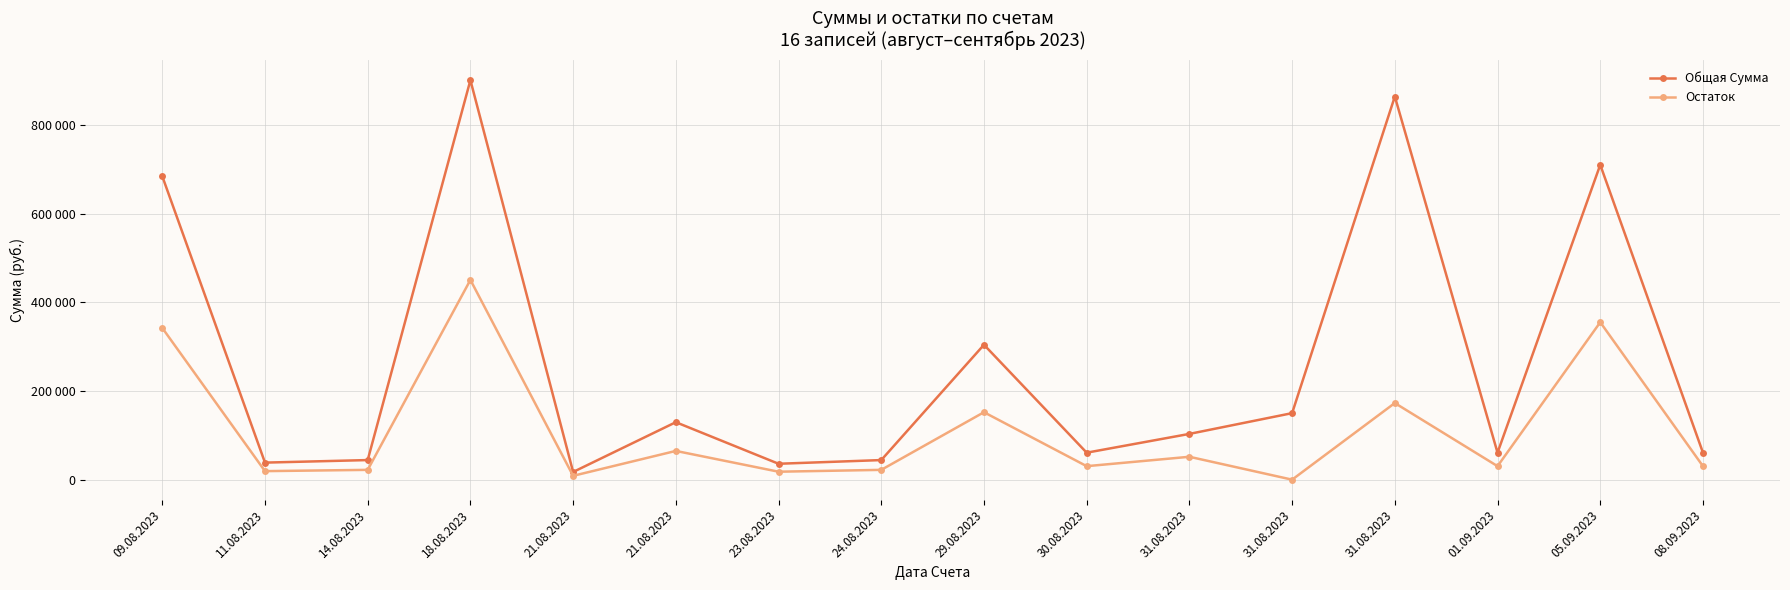

What is the maximum value shown in the chart?

900900